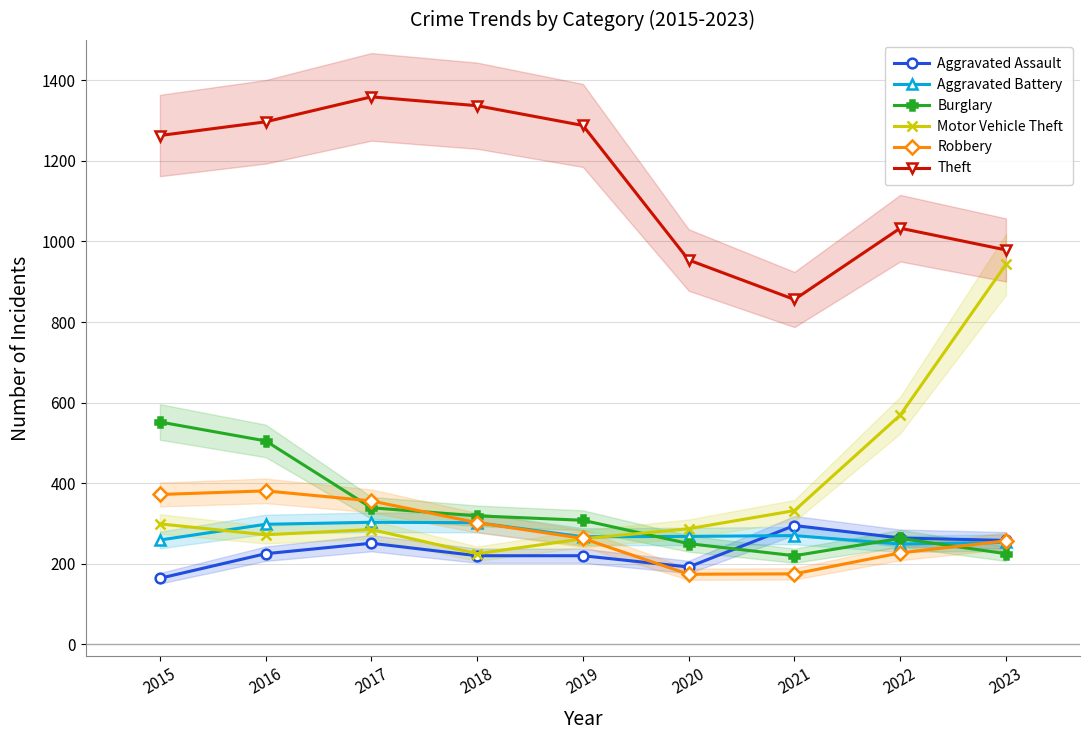

What is the total value across all series at 2017?

2893